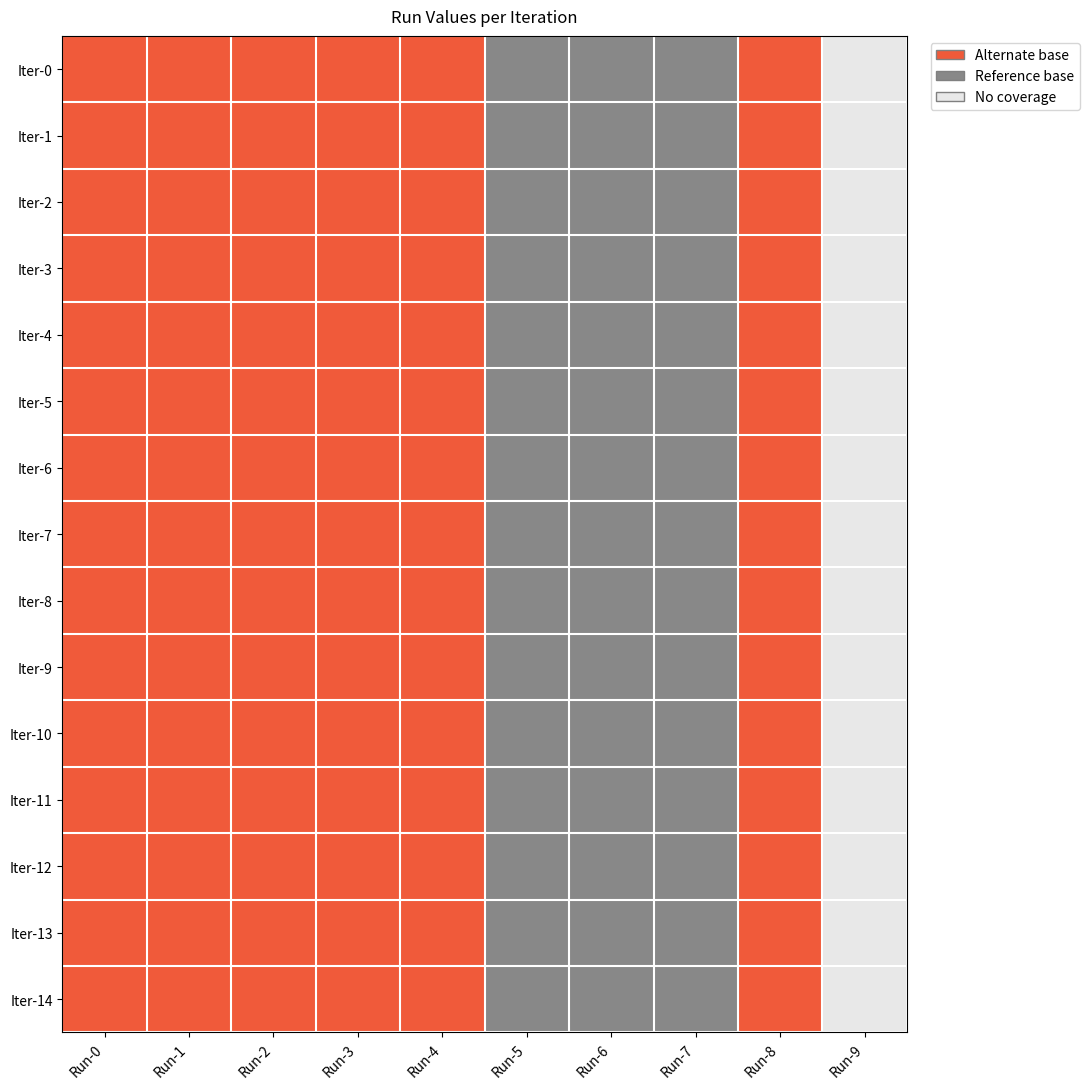

Reading right to left, extract all data points from this chart.

Iter-0: Run-9=0	Run-8=2	Run-7=1	Run-6=1	Run-5=1	Run-4=2	Run-3=2	Run-2=2	Run-1=2	Run-0=2
Iter-1: Run-9=0	Run-8=2	Run-7=1	Run-6=1	Run-5=1	Run-4=2	Run-3=2	Run-2=2	Run-1=2	Run-0=2
Iter-2: Run-9=0	Run-8=2	Run-7=1	Run-6=1	Run-5=1	Run-4=2	Run-3=2	Run-2=2	Run-1=2	Run-0=2
Iter-3: Run-9=0	Run-8=2	Run-7=1	Run-6=1	Run-5=1	Run-4=2	Run-3=2	Run-2=2	Run-1=2	Run-0=2
Iter-4: Run-9=0	Run-8=2	Run-7=1	Run-6=1	Run-5=1	Run-4=2	Run-3=2	Run-2=2	Run-1=2	Run-0=2
Iter-5: Run-9=0	Run-8=2	Run-7=1	Run-6=1	Run-5=1	Run-4=2	Run-3=2	Run-2=2	Run-1=2	Run-0=2
Iter-6: Run-9=0	Run-8=2	Run-7=1	Run-6=1	Run-5=1	Run-4=2	Run-3=2	Run-2=2	Run-1=2	Run-0=2
Iter-7: Run-9=0	Run-8=2	Run-7=1	Run-6=1	Run-5=1	Run-4=2	Run-3=2	Run-2=2	Run-1=2	Run-0=2
Iter-8: Run-9=0	Run-8=2	Run-7=1	Run-6=1	Run-5=1	Run-4=2	Run-3=2	Run-2=2	Run-1=2	Run-0=2
Iter-9: Run-9=0	Run-8=2	Run-7=1	Run-6=1	Run-5=1	Run-4=2	Run-3=2	Run-2=2	Run-1=2	Run-0=2
Iter-10: Run-9=0	Run-8=2	Run-7=1	Run-6=1	Run-5=1	Run-4=2	Run-3=2	Run-2=2	Run-1=2	Run-0=2
Iter-11: Run-9=0	Run-8=2	Run-7=1	Run-6=1	Run-5=1	Run-4=2	Run-3=2	Run-2=2	Run-1=2	Run-0=2
Iter-12: Run-9=0	Run-8=2	Run-7=1	Run-6=1	Run-5=1	Run-4=2	Run-3=2	Run-2=2	Run-1=2	Run-0=2
Iter-13: Run-9=0	Run-8=2	Run-7=1	Run-6=1	Run-5=1	Run-4=2	Run-3=2	Run-2=2	Run-1=2	Run-0=2
Iter-14: Run-9=0	Run-8=2	Run-7=1	Run-6=1	Run-5=1	Run-4=2	Run-3=2	Run-2=2	Run-1=2	Run-0=2